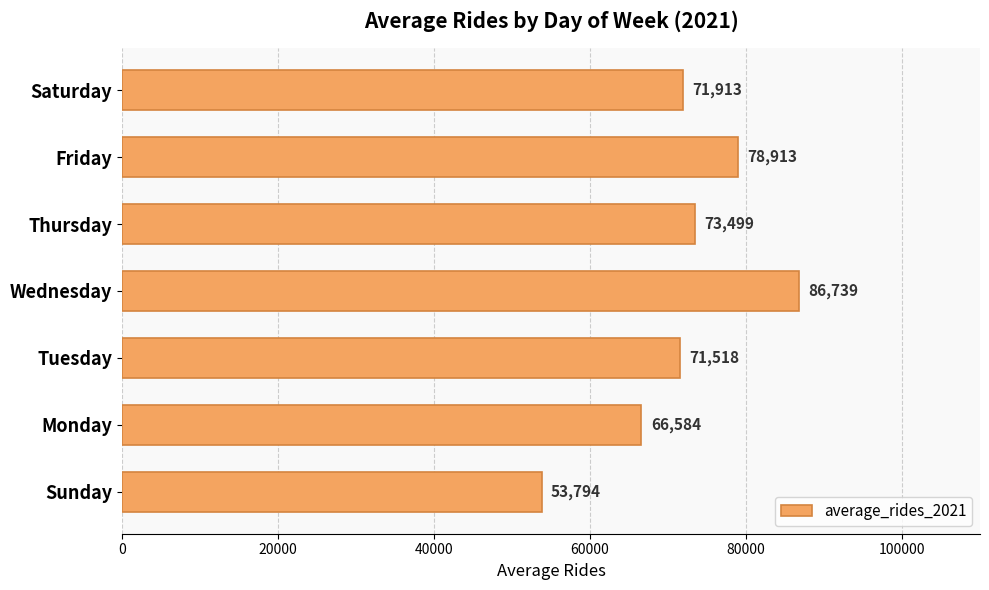

What is the ratio of the value at Sunday to the value at Saturday?

0.7